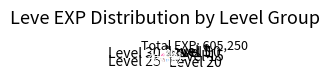

Rank the categories by value from highest to lowest.

Level 25, Level 30, Level 15, Level 20, Level 10, Level 5, Level 1